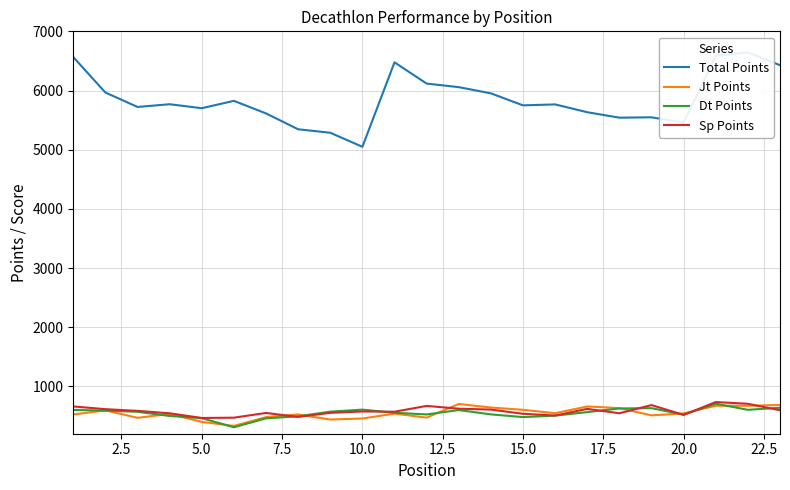

What is the value of the Sp Points point at the 12th from the left?

670